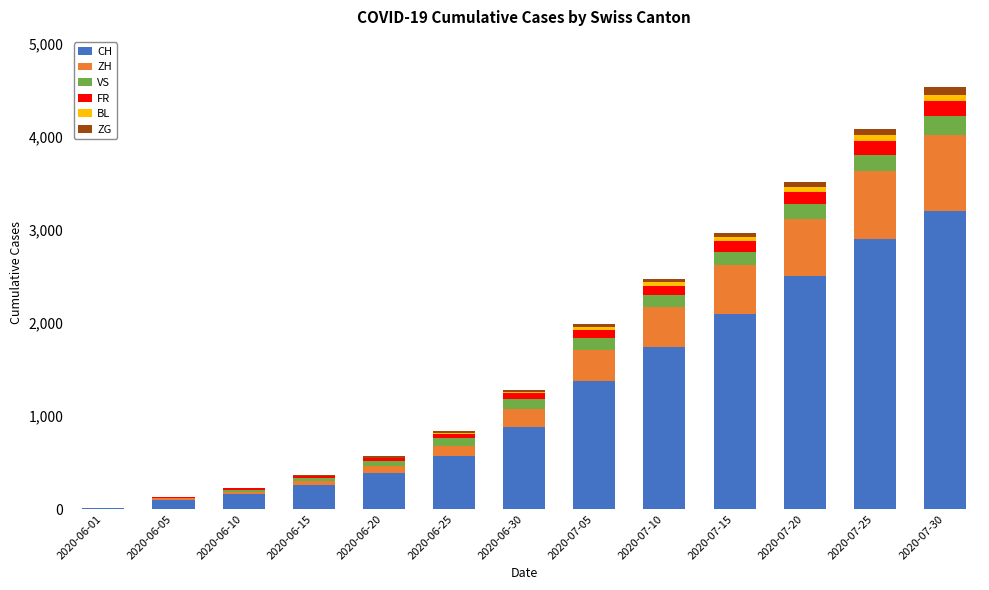

What value does the CH series have at 2020-07-10?

1746